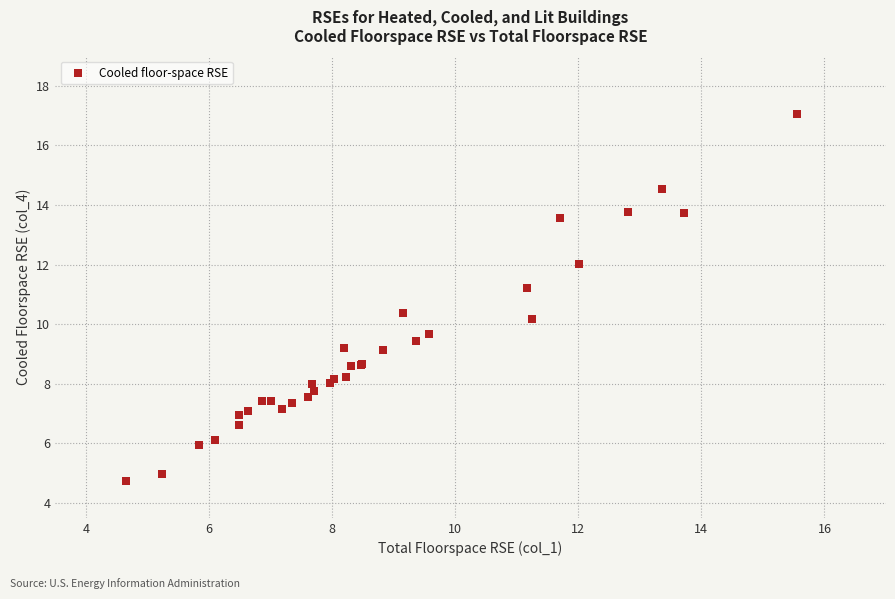

What Y value in the scatter plot is closest to 10?

10.2